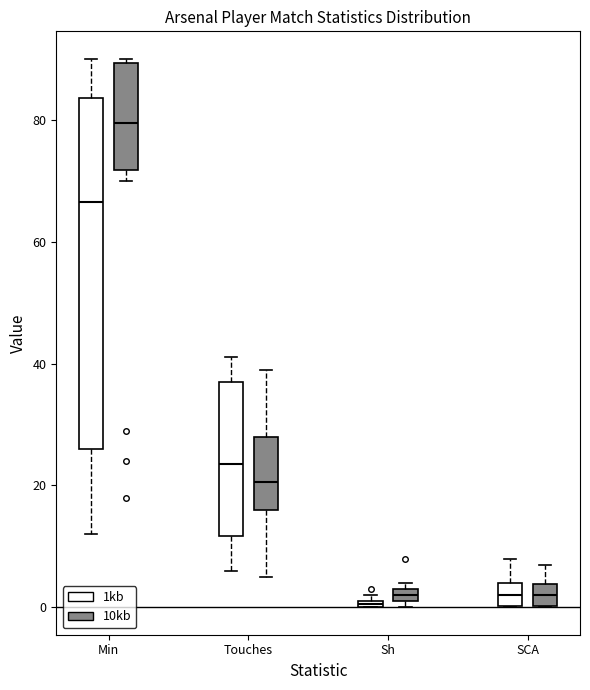

Where is the lower edge of the box for SCA (10kb) on the y-axis? The values are not printed on the chart, so give them approximately, as read against the axis.

0